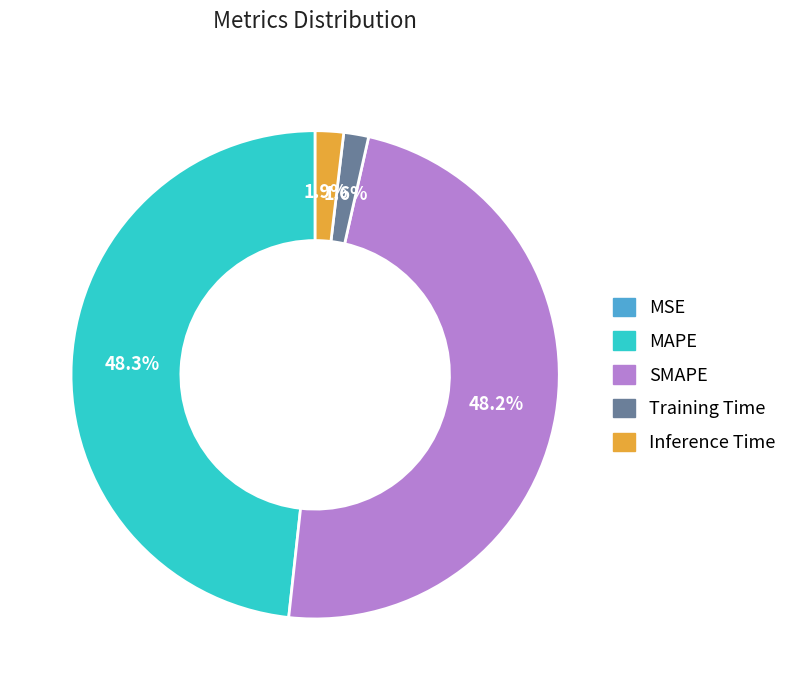

To the nearest percent, what percentage of the pie is SMAPE?

48%